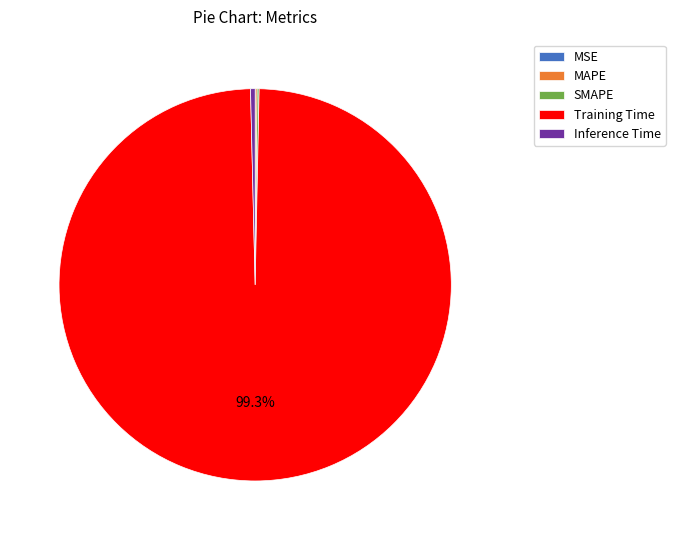

To the nearest percent, what portion does Training Time represent?

99%